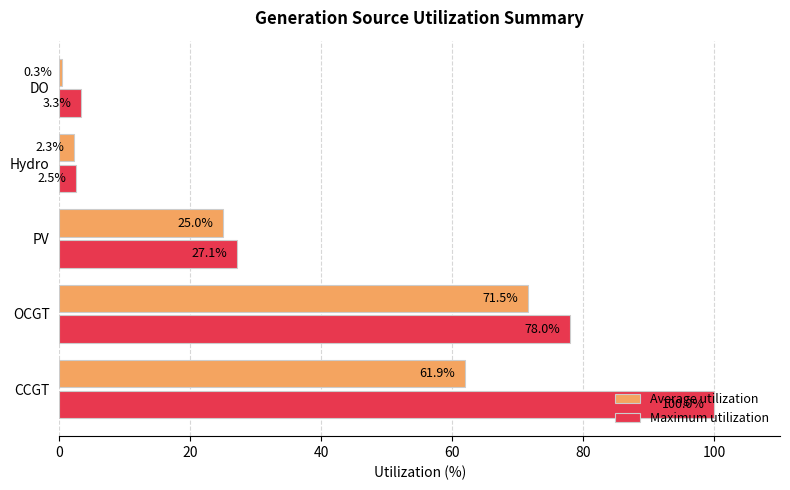

At which label is Average utilization closest to 35?

PV